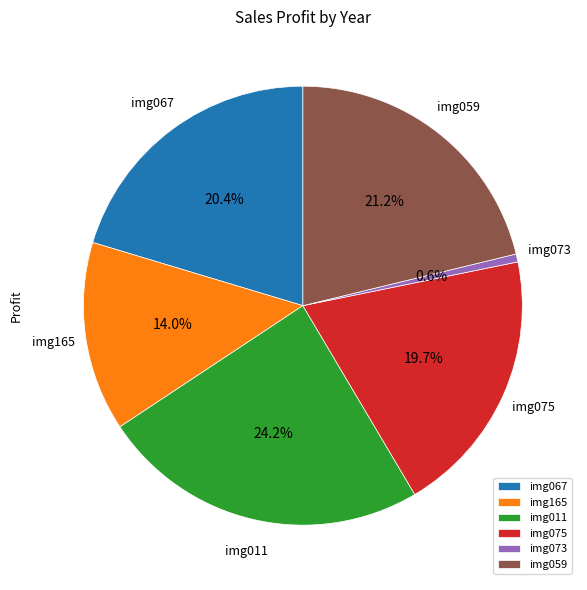

Combined, do img011 and img073 account for over 50%?

No